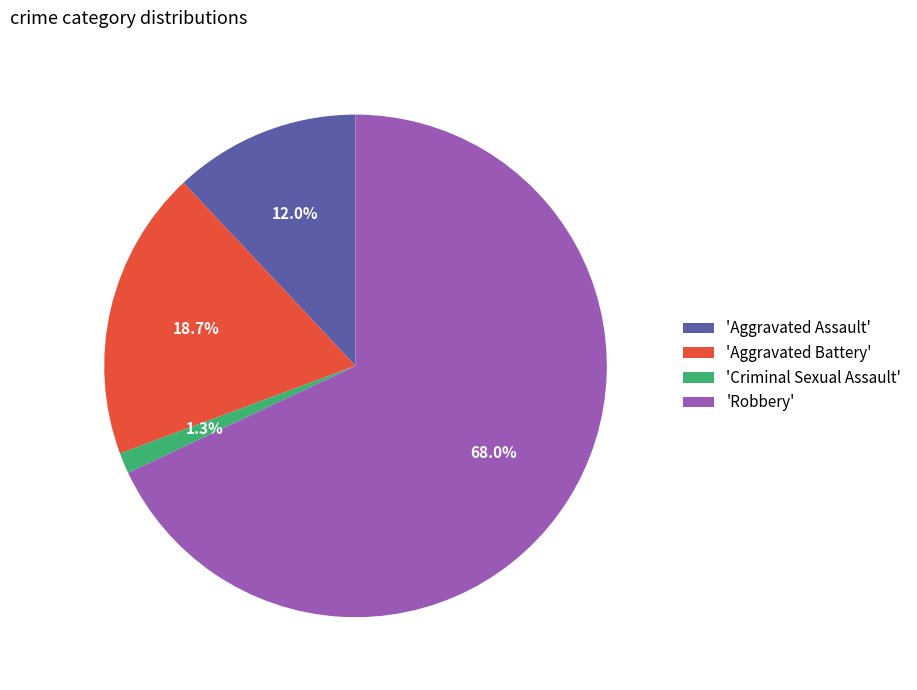

Which slice represents more than half of the pie?

'Robbery'